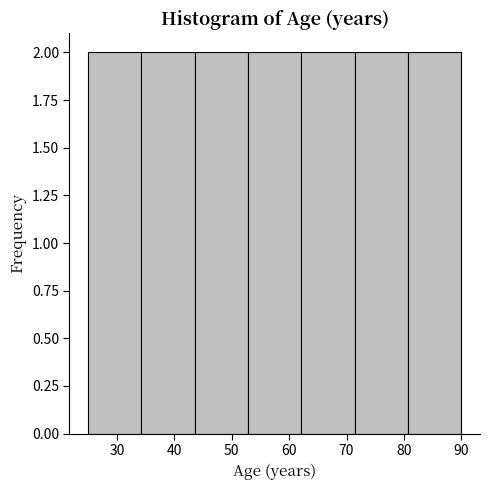

How tall is the bar that spans 81 to 90 on the x-axis? Neither the bar edges nor the heights are printed on the chart, so give them approximately, as read against the axes.

2